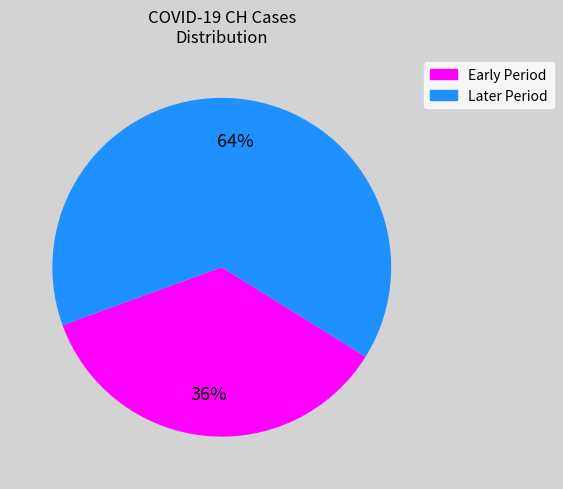

Which has a higher value, Later Period or Early Period?

Later Period